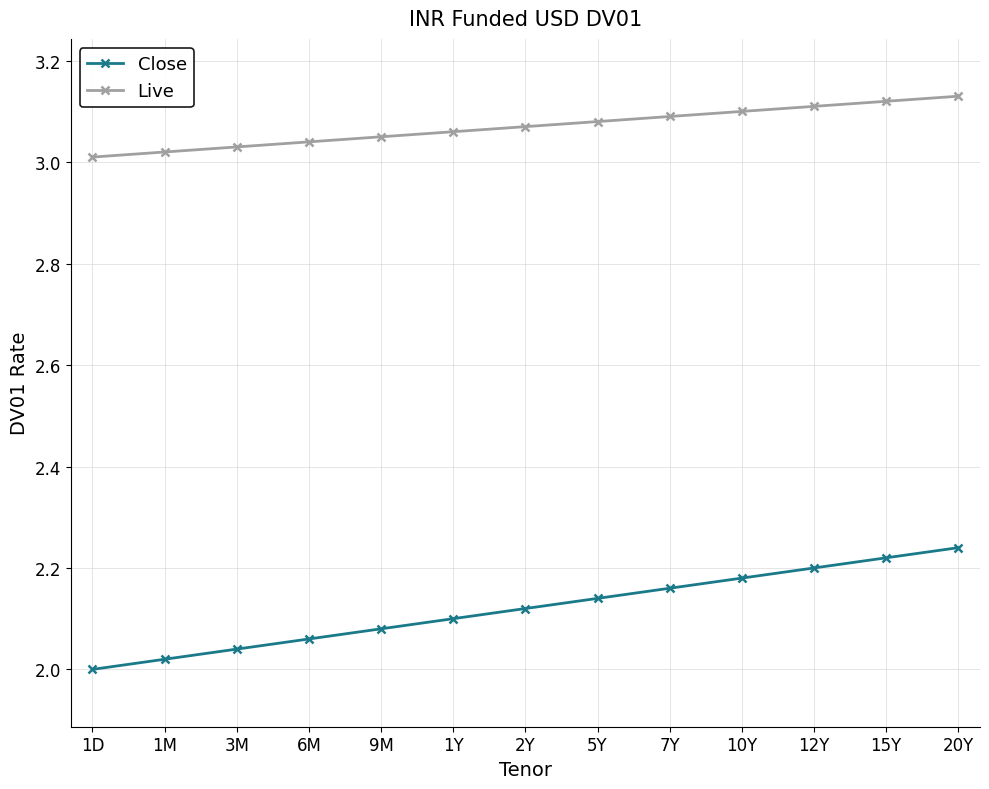

What is the difference between the Close values at 1Y and 1D?

0.1